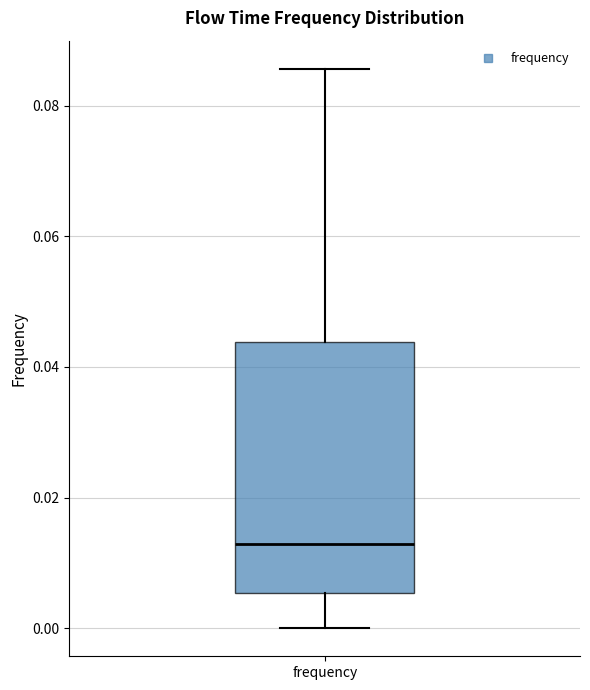

Transcribe this box plot: give where the median line is, the range the box spans, and where the two whiskers end, as read against the y-axis. The values are not printed on the chart, so give them approximately, as read against the axis.

median 0.012, box 0.006 to 0.044, whiskers 0.000 to 0.086